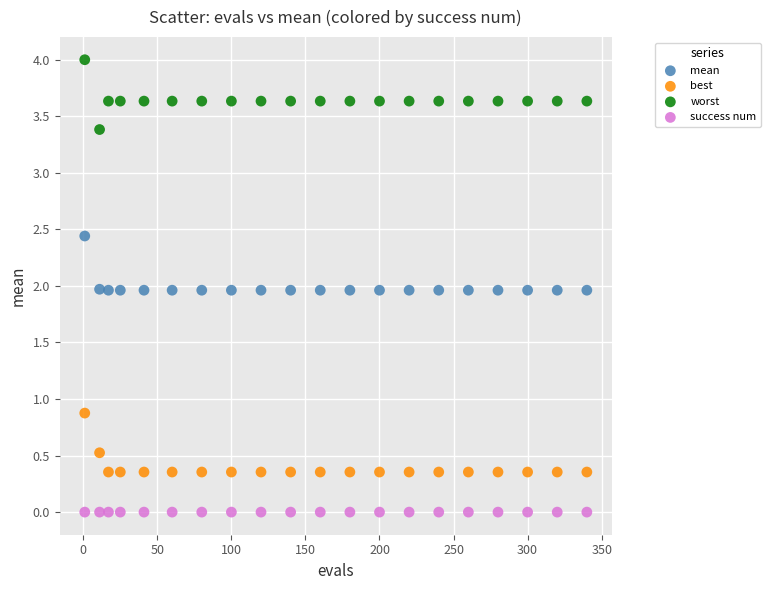

In the worst series, what Y value is closest to 3?

3.4